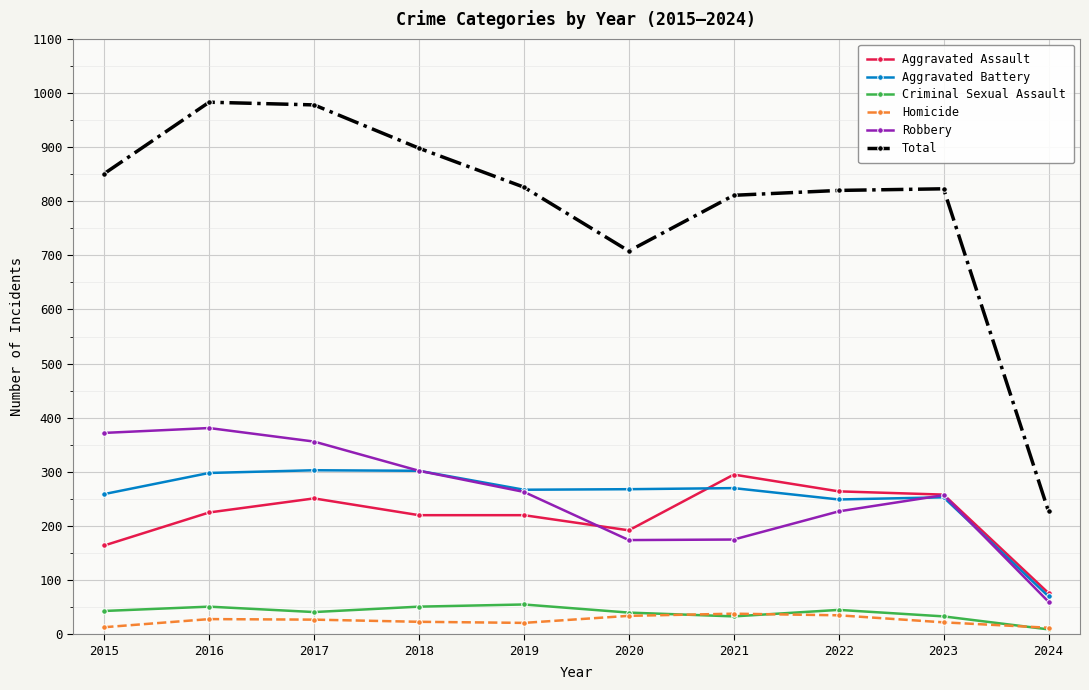

In Robbery, how many points are lower than both neighbors (excluding endpoints)?

1